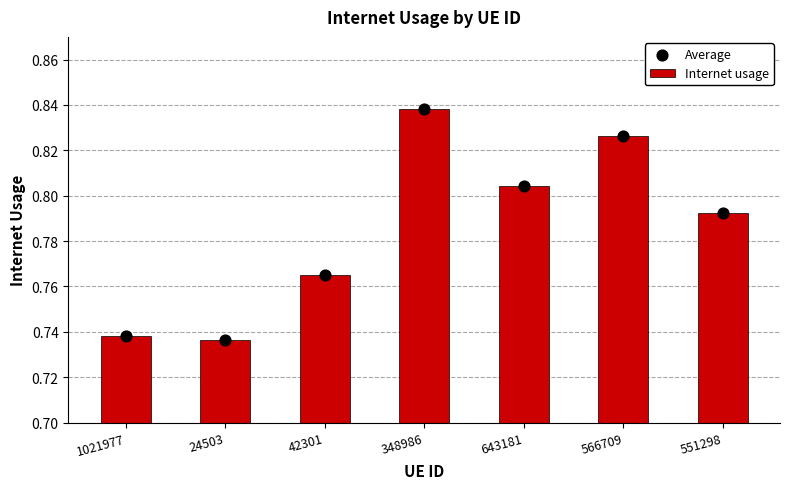

At how many categories does at least one series exceed 0?

7